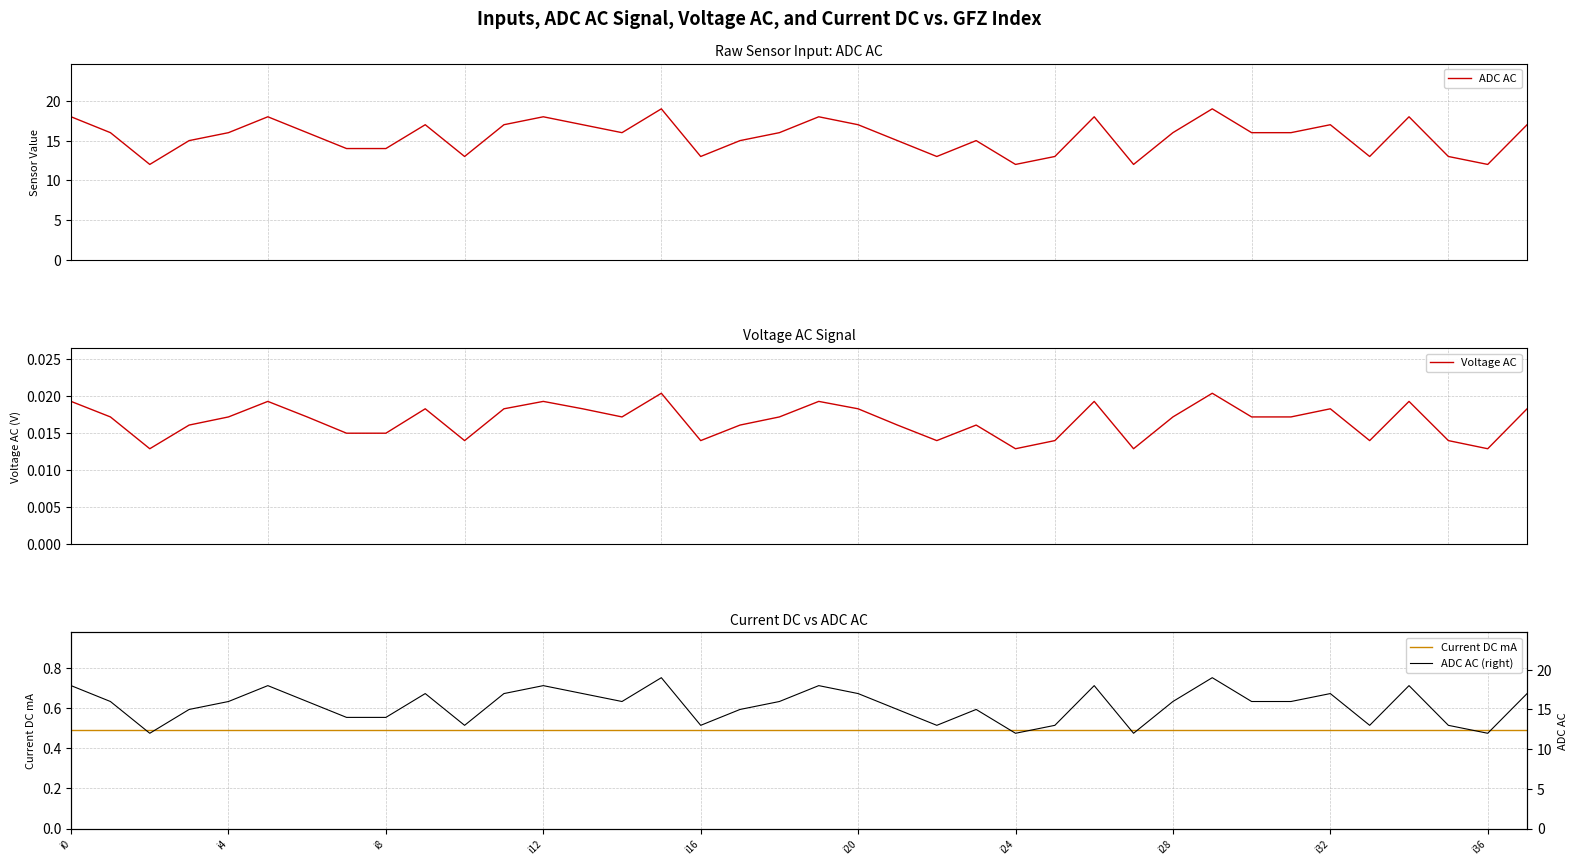

What is the average value of the ADC AC (right) series?

15.5